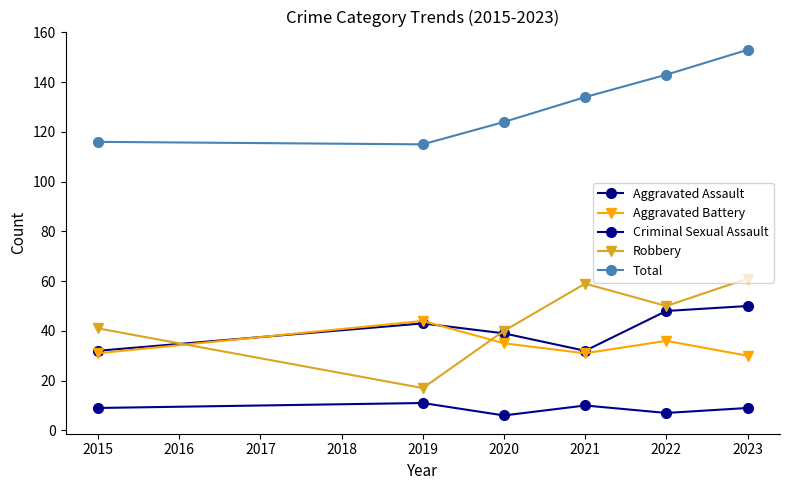

How many lines are shown in the chart?

5